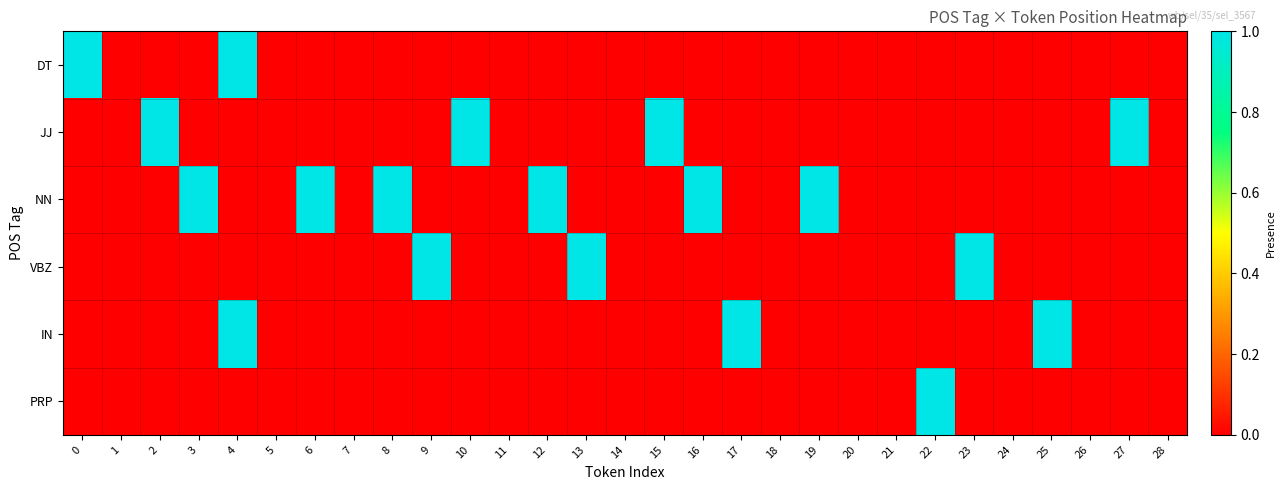

How many series are shown in this chart?

6